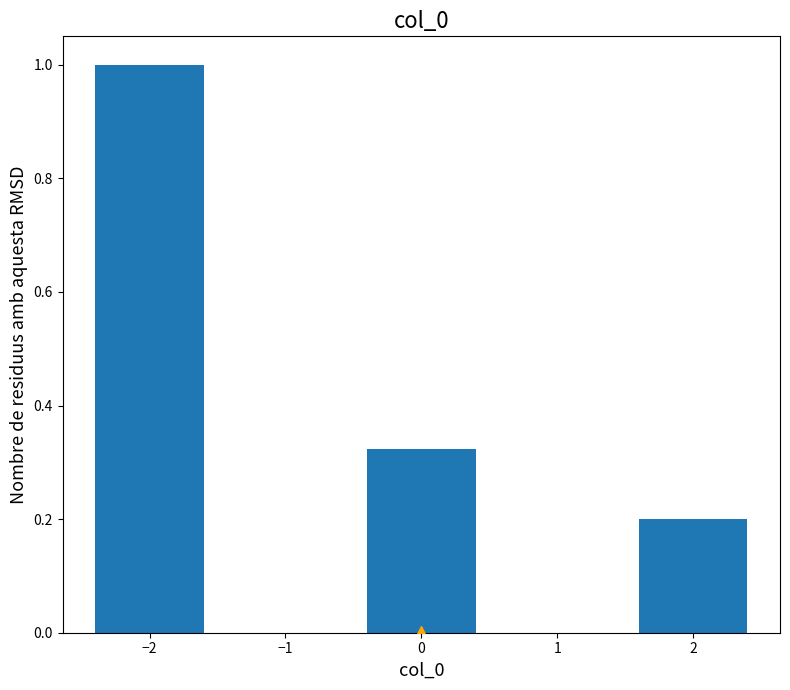

What is the maximum value shown in the chart?

1.0